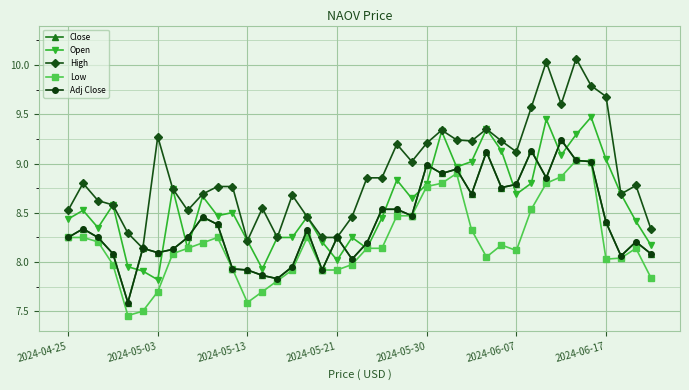

What is the greatest value displayed?

10.1